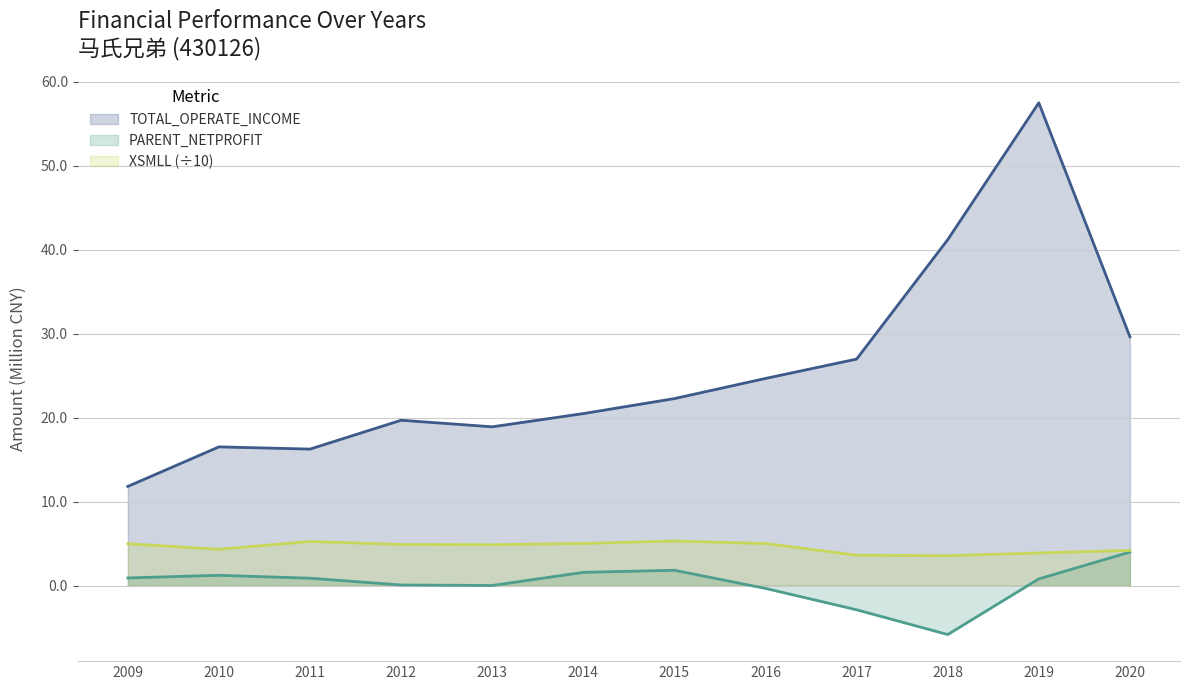

At which category is the sum across all series the highest?

2019